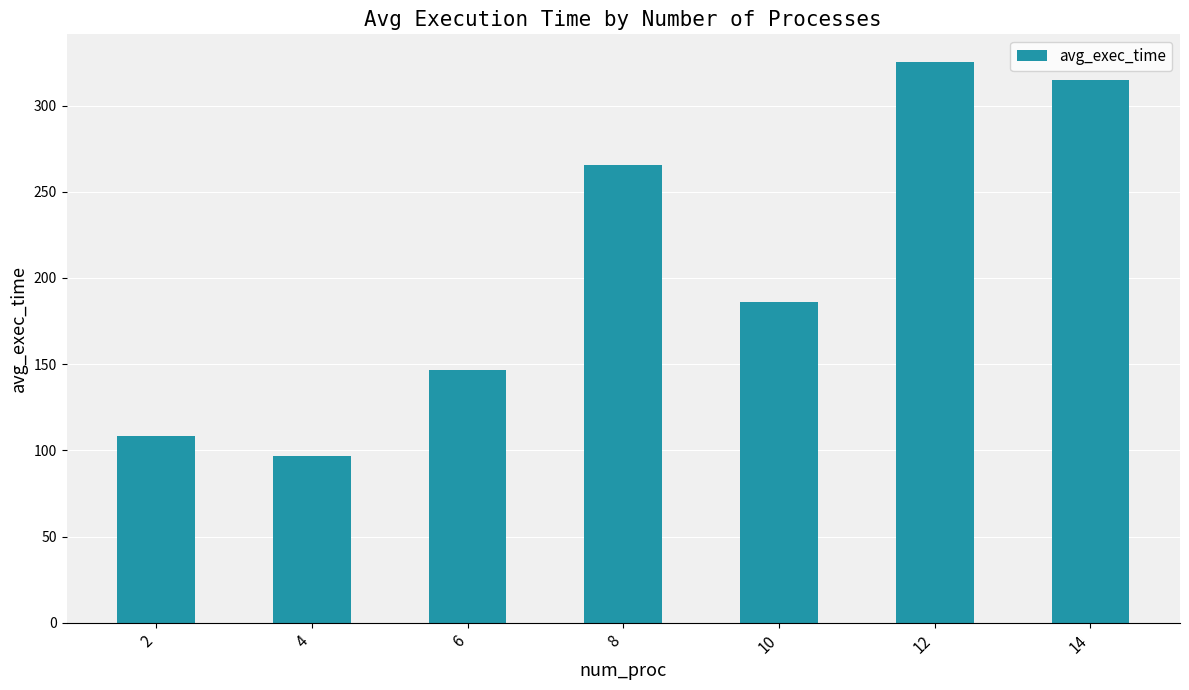

Approximately how many times larger is the value at 10 compared to 12?

0.6